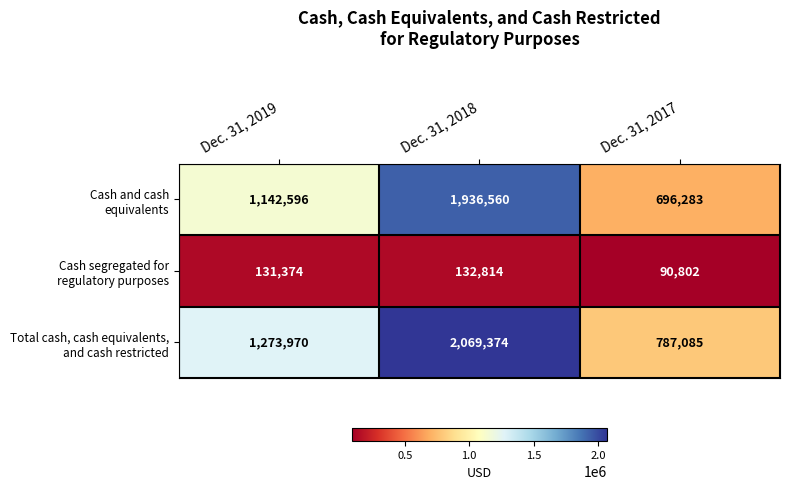

What is the spread (max minus min) of values at Dec. 31, 2018?

1936560